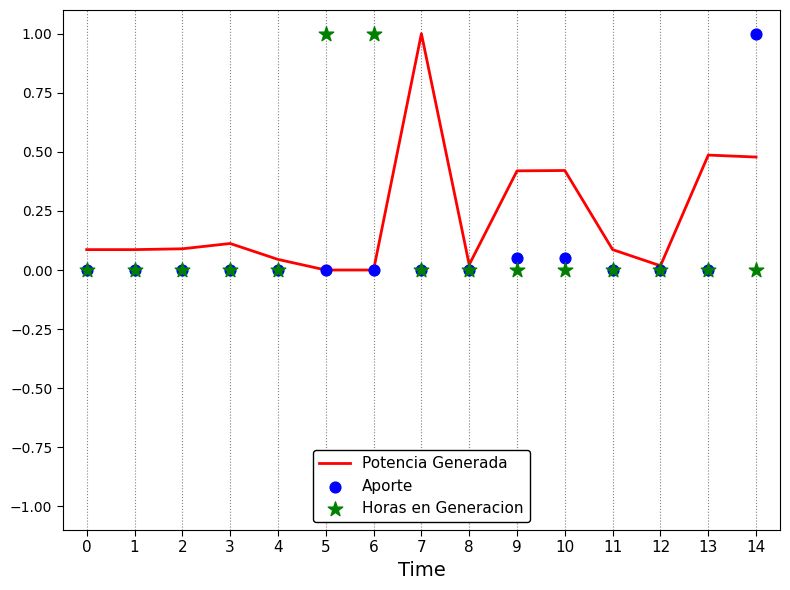

At how many categories does at least one series exceed 0?

15